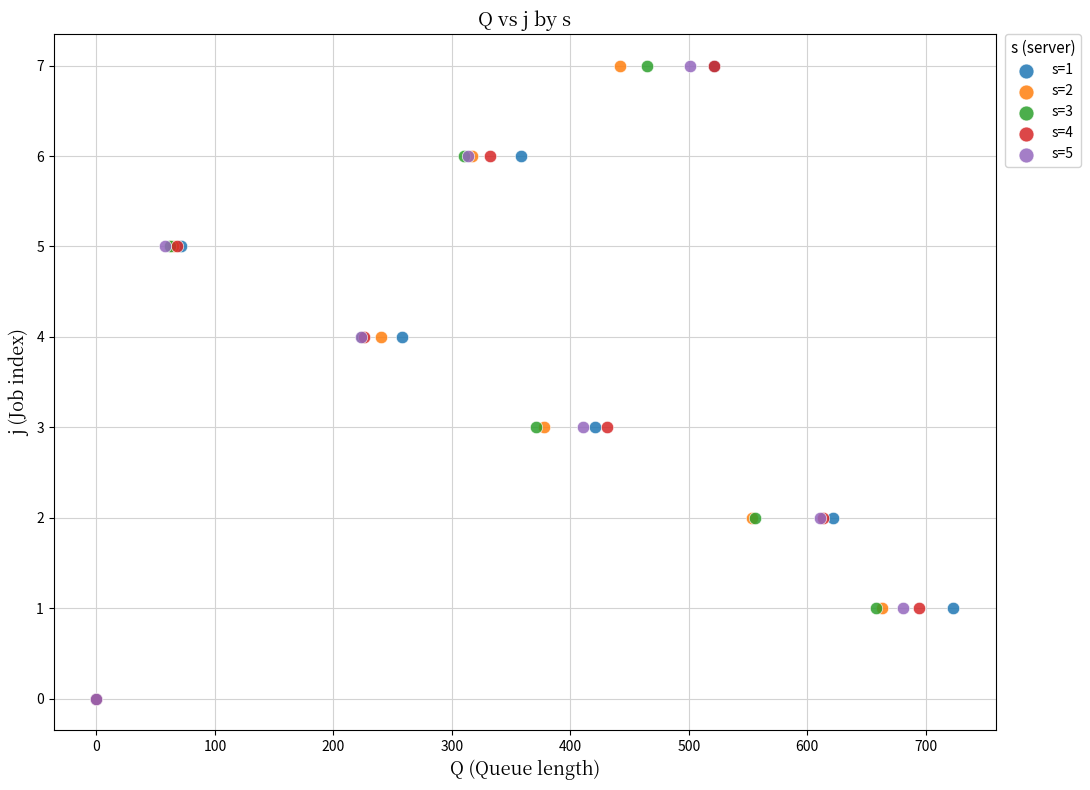

What are all the series names shown in the legend?

s=1, s=2, s=3, s=4, s=5